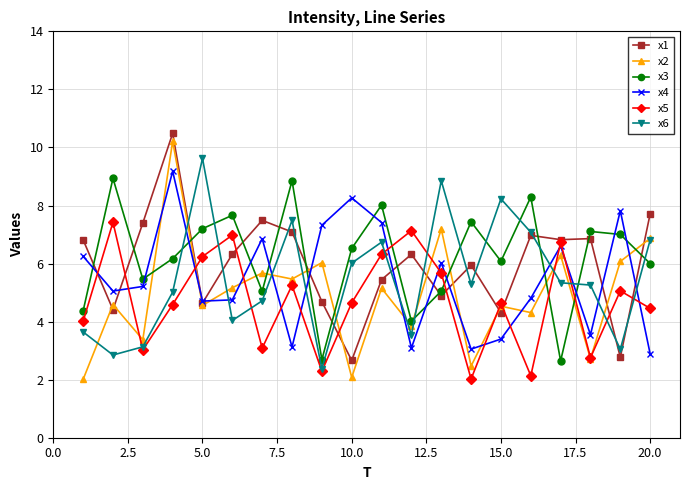

What is the value of the x3 point at the 11th from the left?

8.0